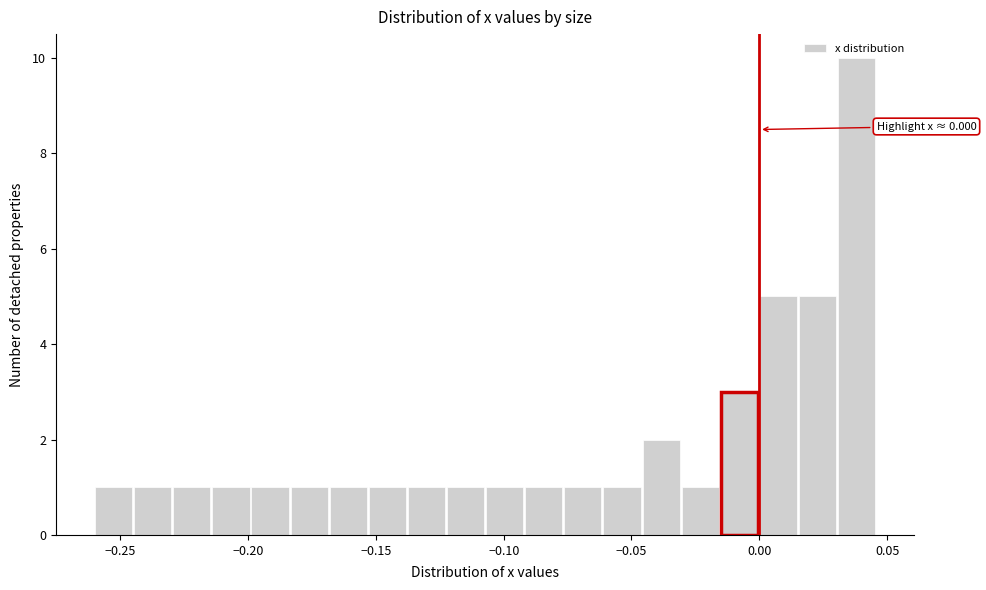

Around what value on the x-axis is the tallest bar? Give the approximate position of its centre, as read against the axis.

0.040